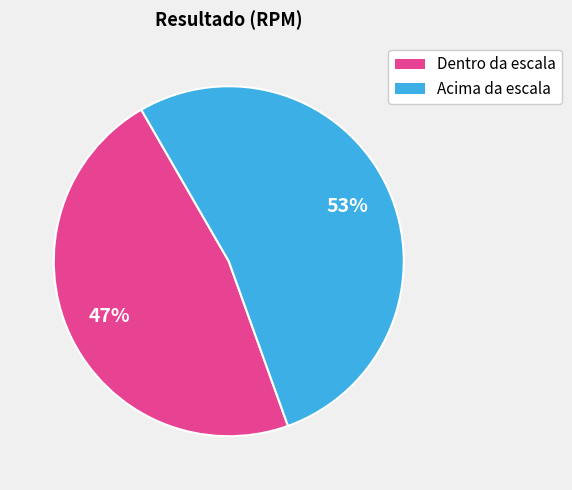

To the nearest percent, what is the difference between the largest and smallest slice percentages?

6%